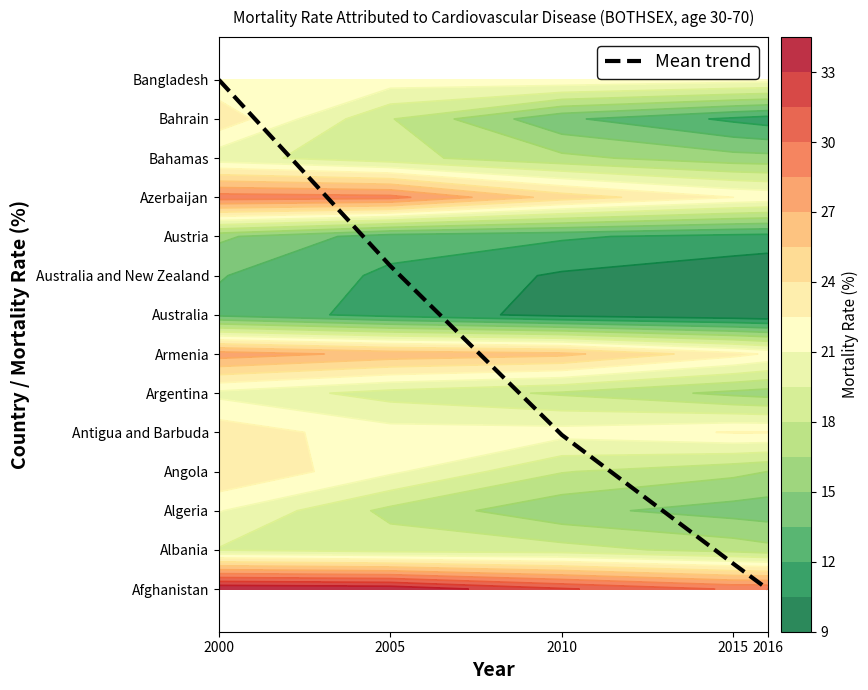

How many data points does each series have?

5